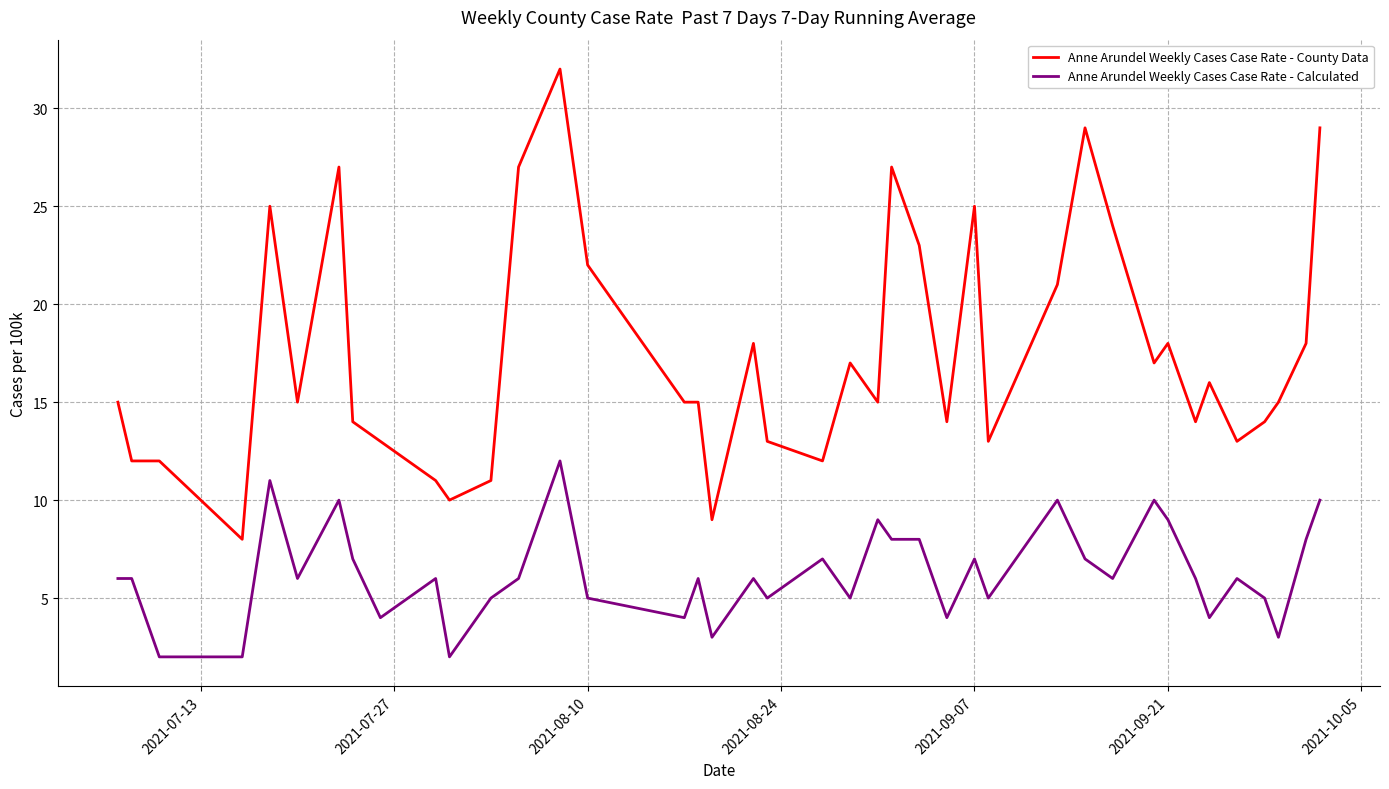

Which series has the largest range (max minus min)?

Anne Arundel Weekly Cases Case Rate - County Data